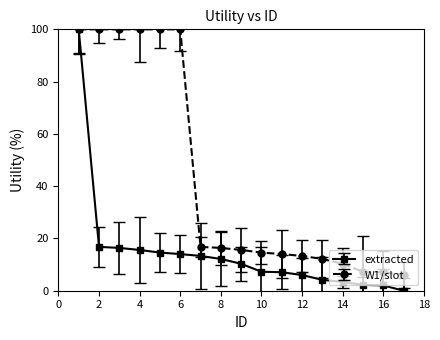

What is the highest value of the W1/slot series?

100.0